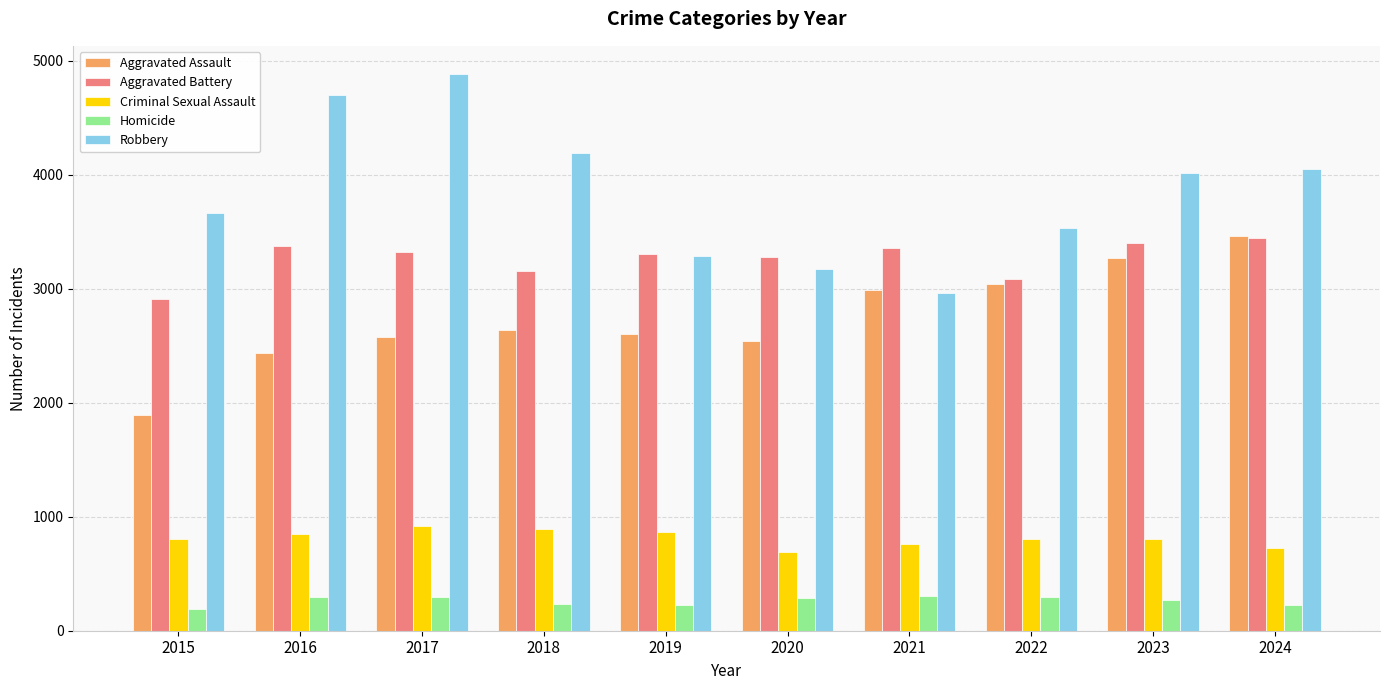

Which series has the largest total across all categories?

Robbery